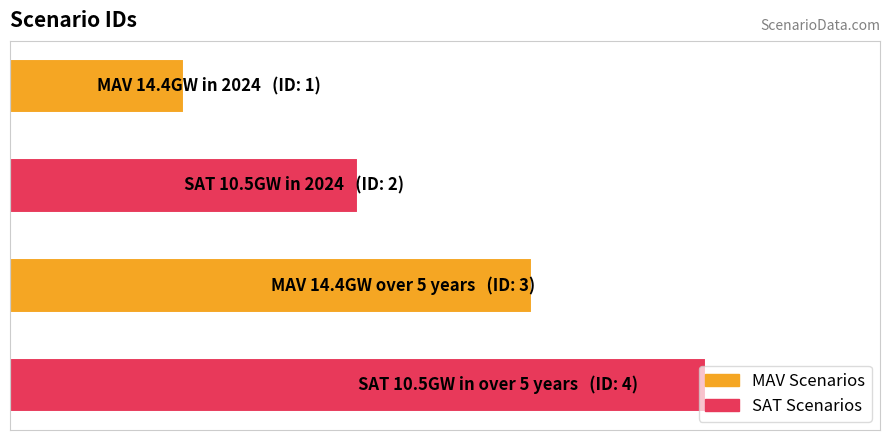

Does the chart contain any negative values?

No